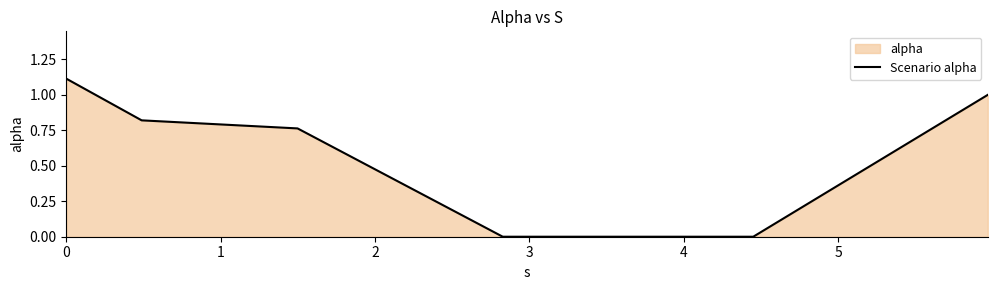

How many positive values are there?

4